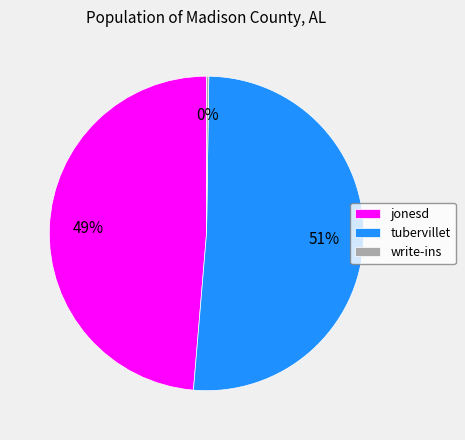

Which category has the biggest portion of the pie?

tubervillet